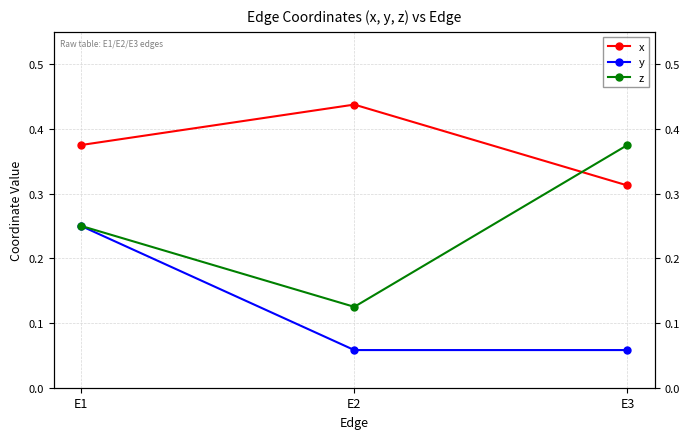

Does the chart have visible grid lines?

Yes